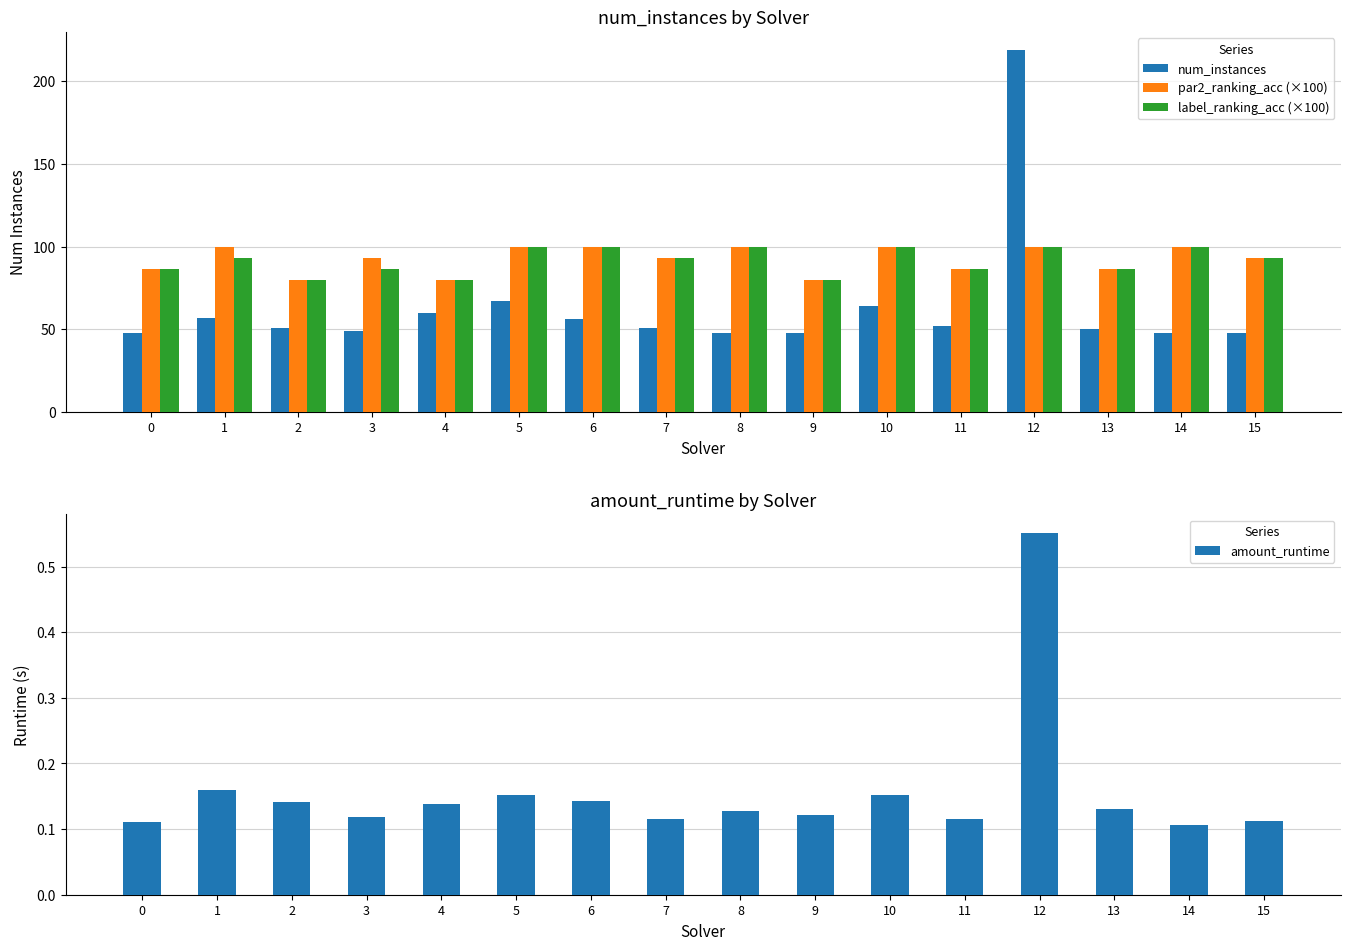

Does the chart contain stacked bars?

No